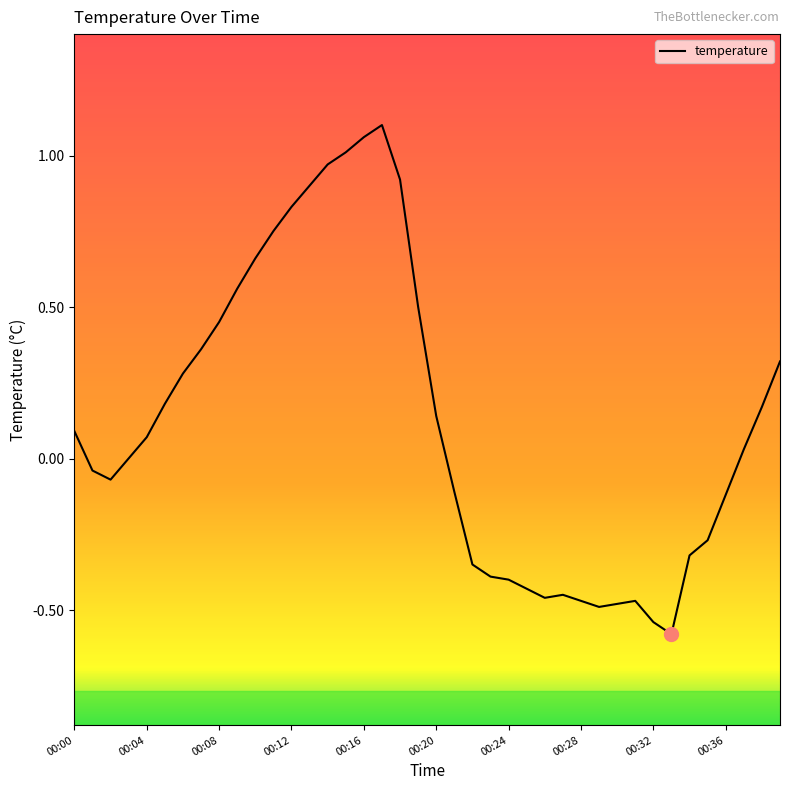

What is the difference between the maximum and minimum values?

1.7